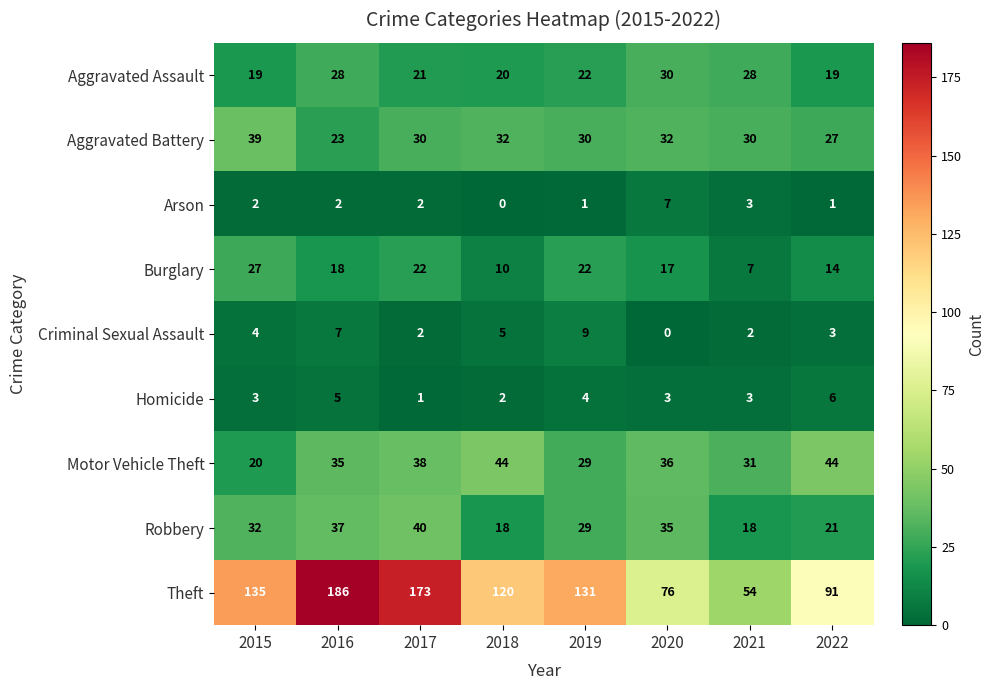

Is the value of Aggravated Battery at 2015 greater than the value of Criminal Sexual Assault at 2021?

Yes